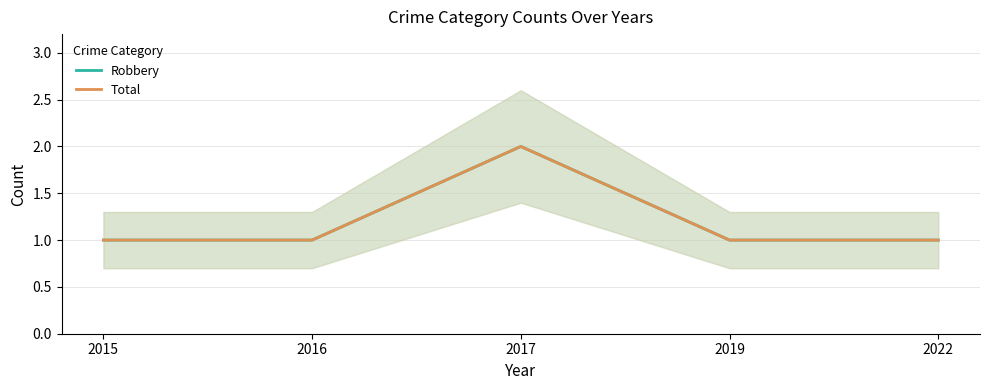

Is the value of Robbery at 2016 greater than the value of Total at 2019?

No